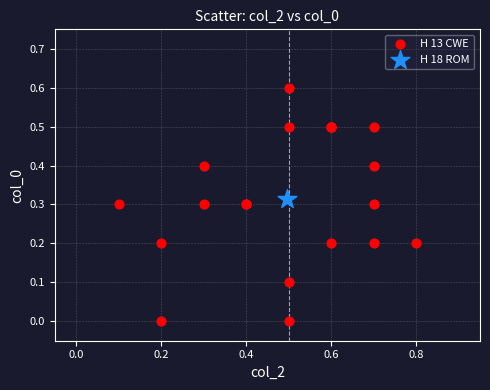

What are all the series names shown in the legend?

H 13 CWE, H 18 ROM